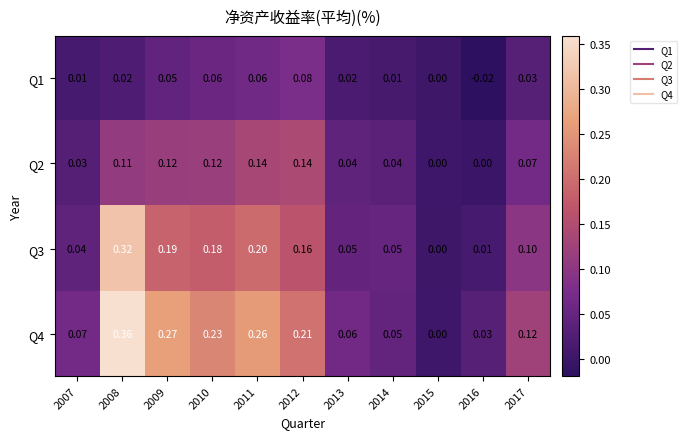

Count the number of data series in this chart.

4